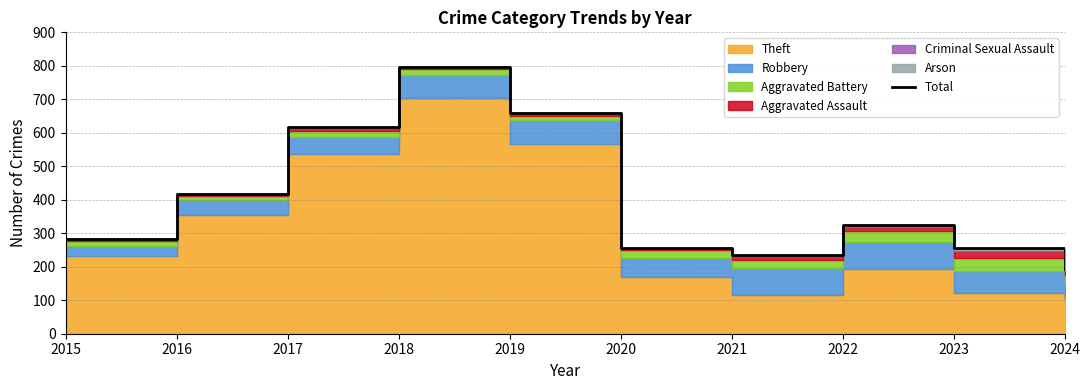

Reading left to right, extract all data points from this chart.

2015=282	2016=416	2017=617	2018=797	2019=660	2020=257	2021=235	2022=324	2023=255	2024=193